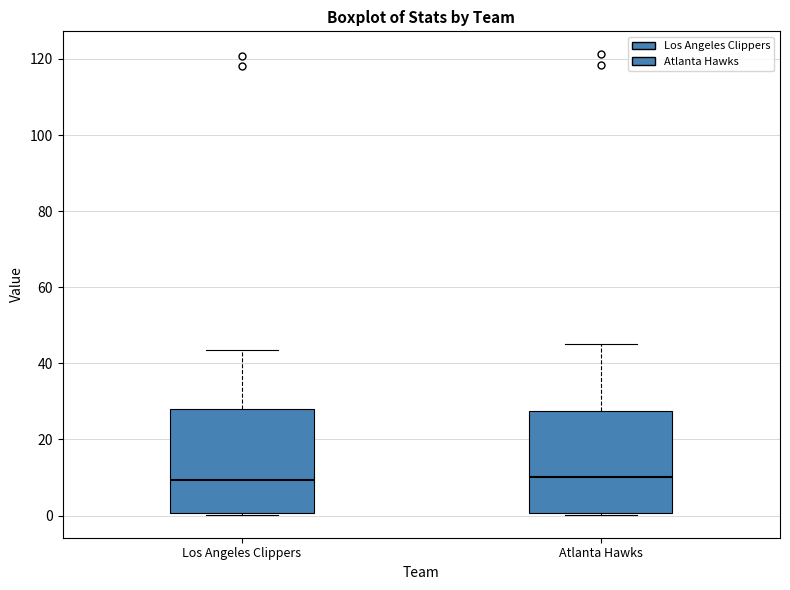

Reading left to right, read every box against the y-axis: the position of its median line, the range the box covers, and the ends of its whiskers. The values are not printed on the chart, so give them approximately, as read against the axis.

Los Angeles Clippers: median 10, box 0 to 28, whiskers 0 to 44
Atlanta Hawks: median 10, box 0 to 28, whiskers 0 to 46